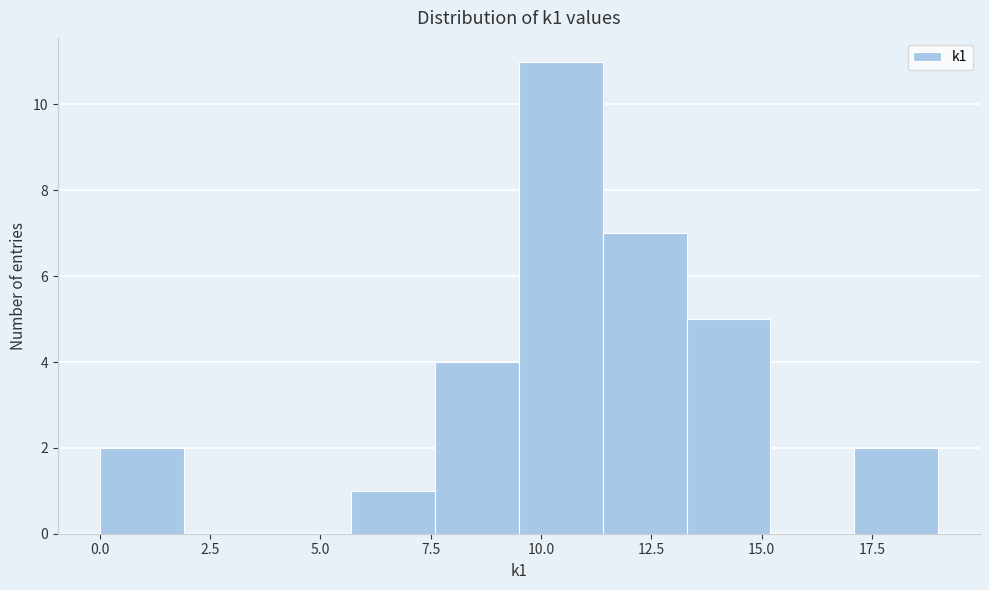

Around what value on the x-axis is the tallest bar? Give the approximate position of its centre, as read against the axis.

10.5